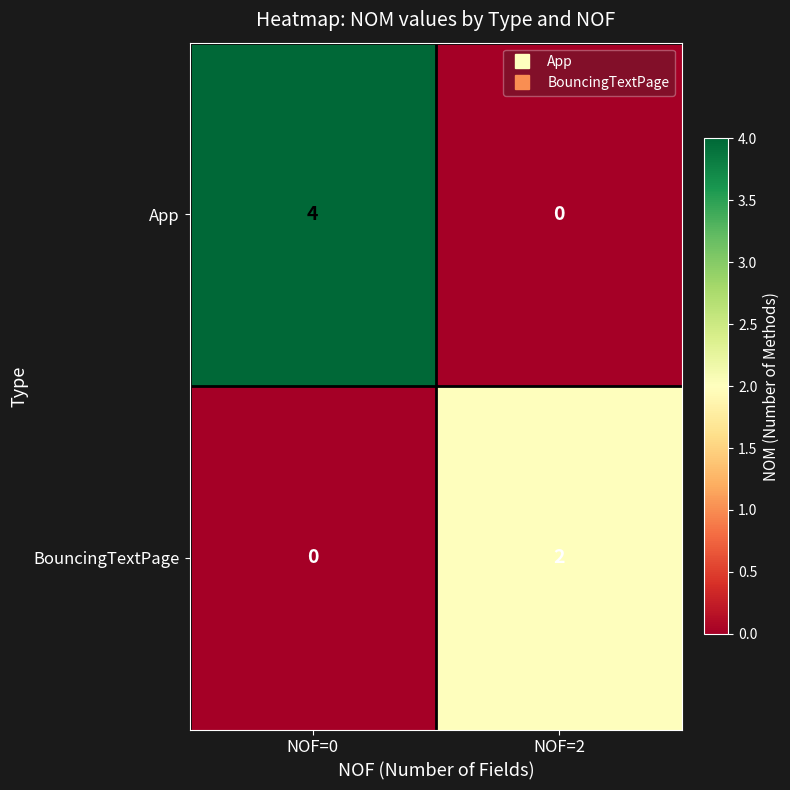

The BouncingTextPage series shows 1 at NOF=0. True or false?

False